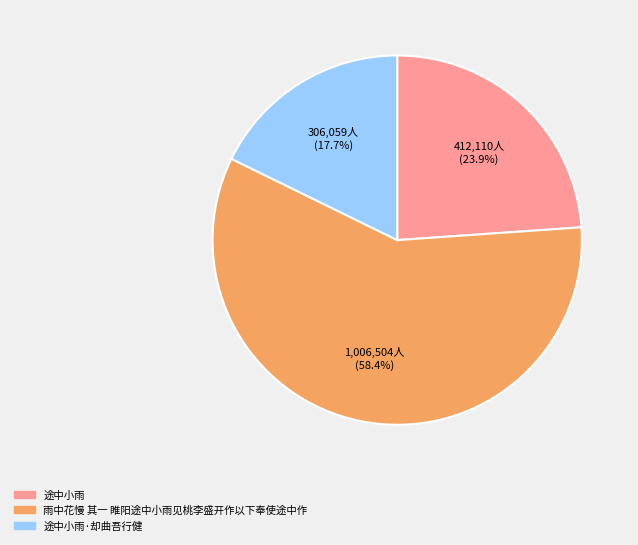

Is there any slice that represents more than half of the pie?

Yes